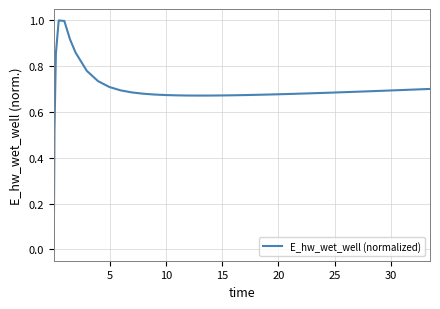

Count the number of data series in this chart.

1